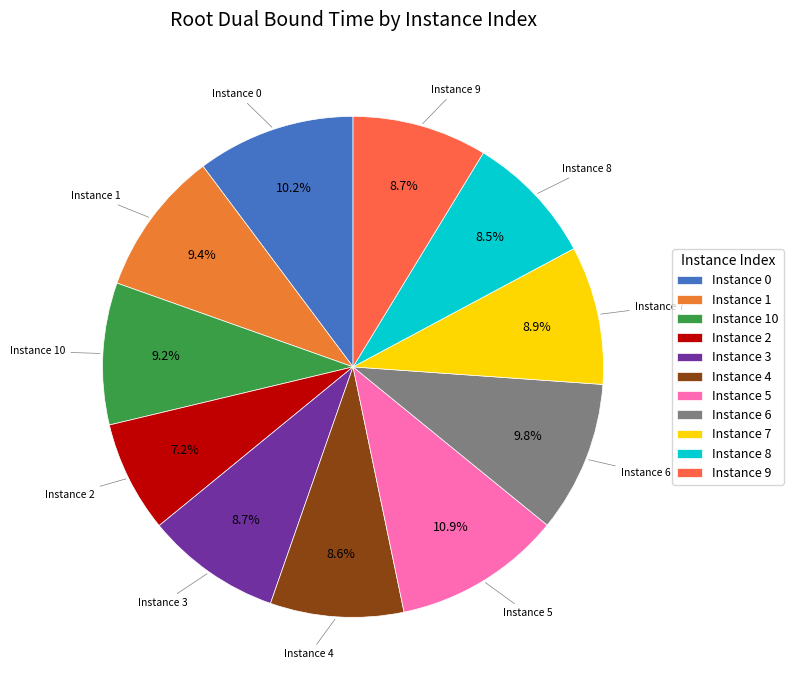

Is Instance 4 the majority of the pie?

No